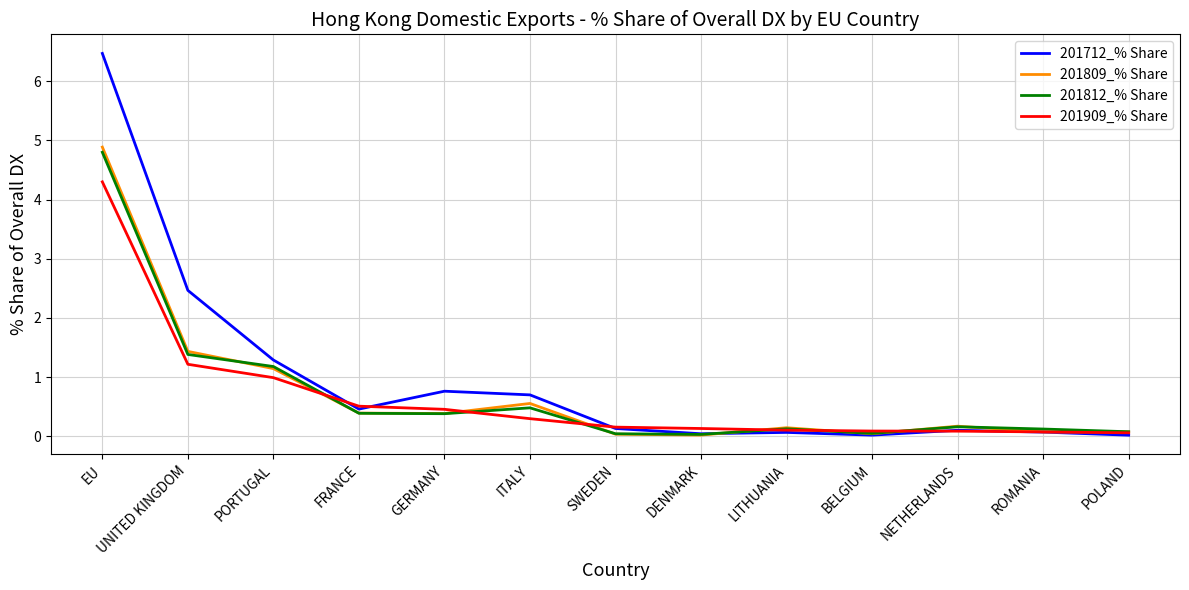

True or false: 201809_% Share and 201909_% Share intersect in this chart.

True